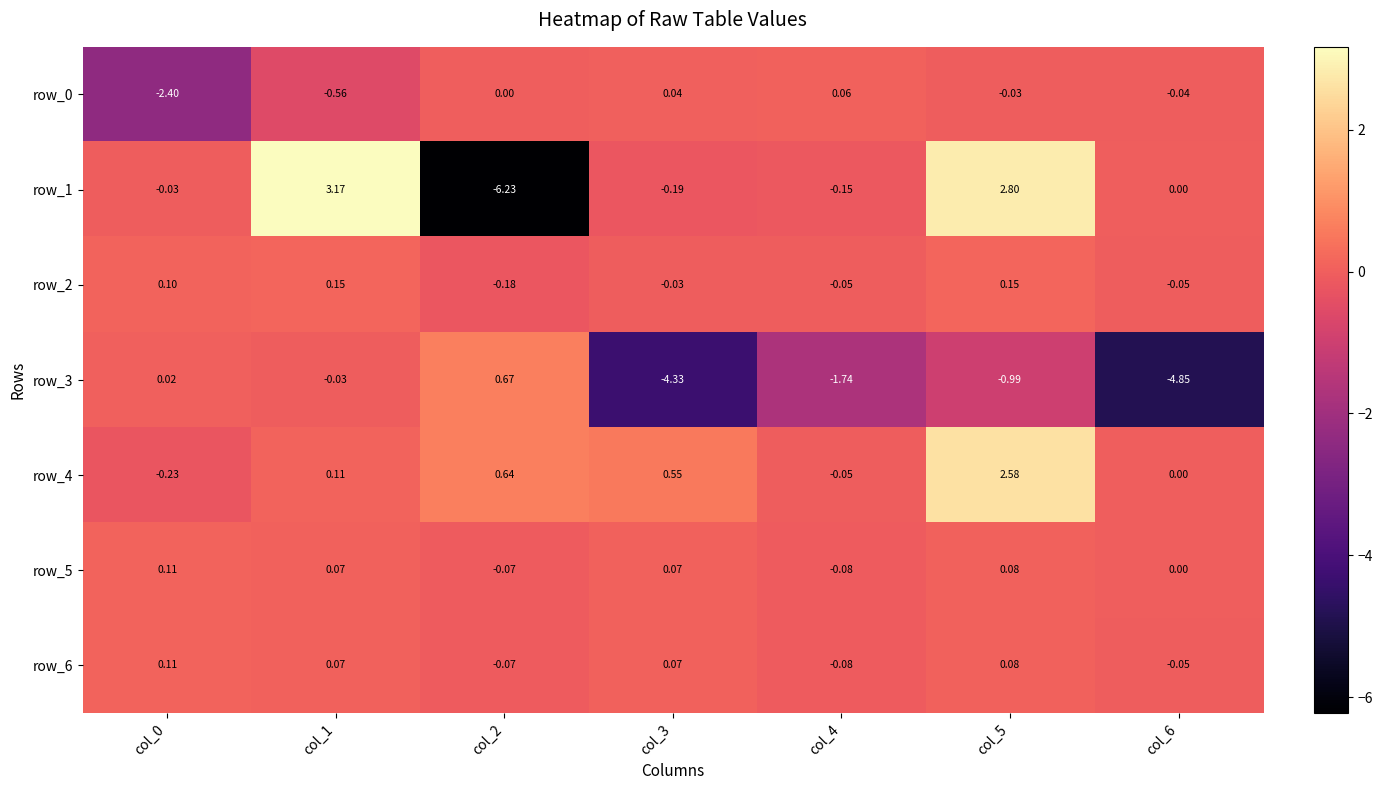

Which series has the largest total across all categories?

row_4